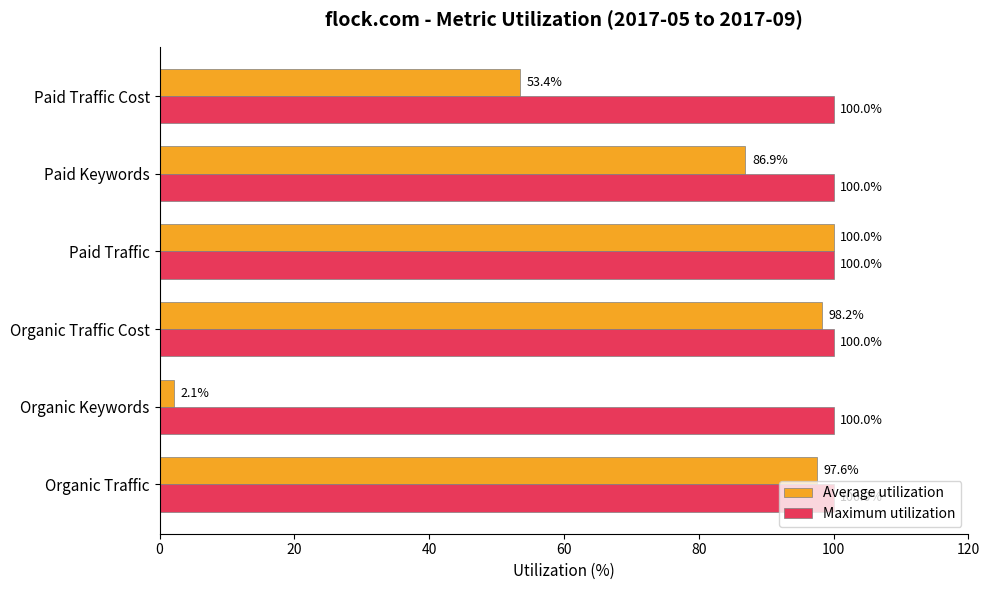

What is the difference between the maximum and minimum values in the Average utilization series?

97.9